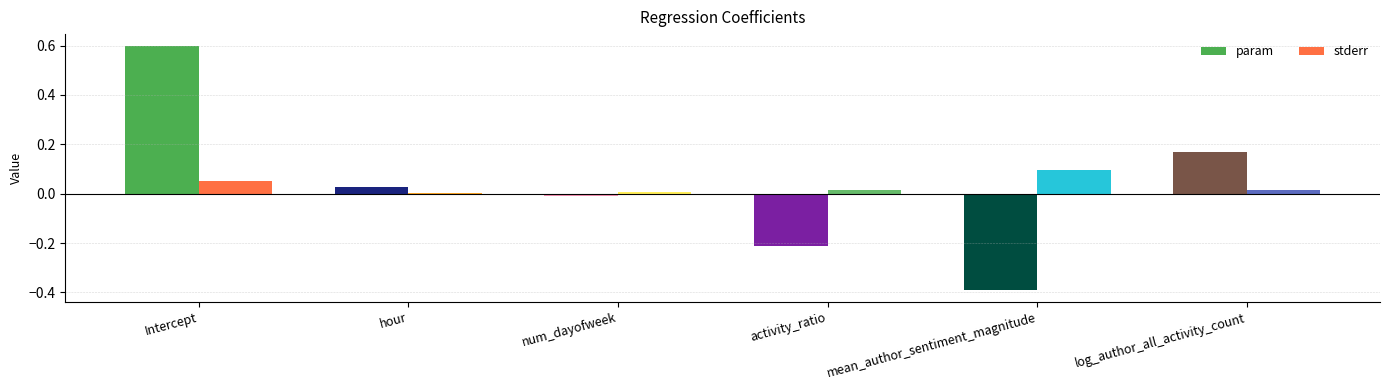

At which category is the sum across all series the highest?

Intercept